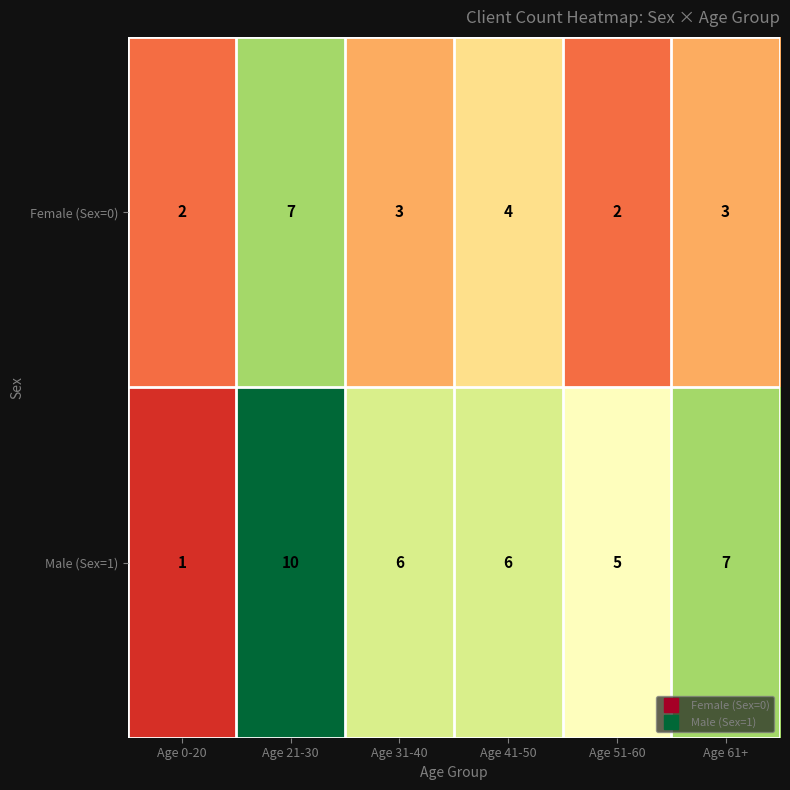

Reading right to left, what are all the values shown in this chart?

Female (Sex=0): 3	2	4	3	7	2
Male (Sex=1): 7	5	6	6	10	1